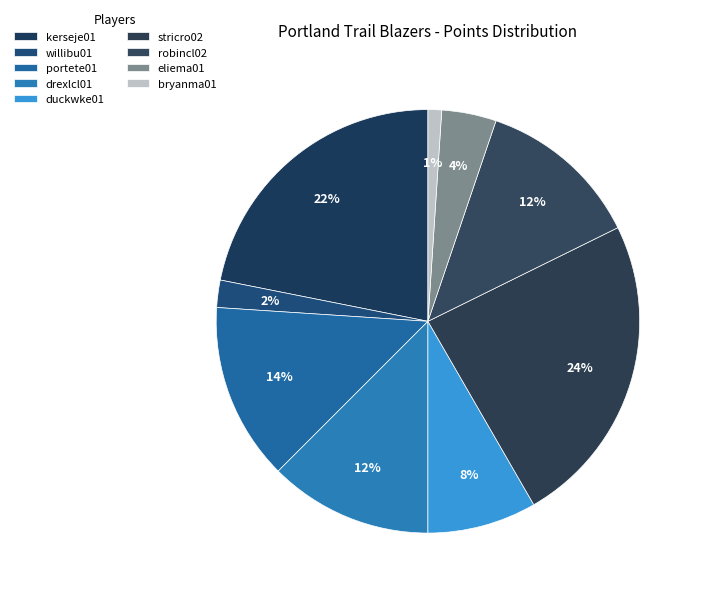

Which slice is the largest?

stricro02